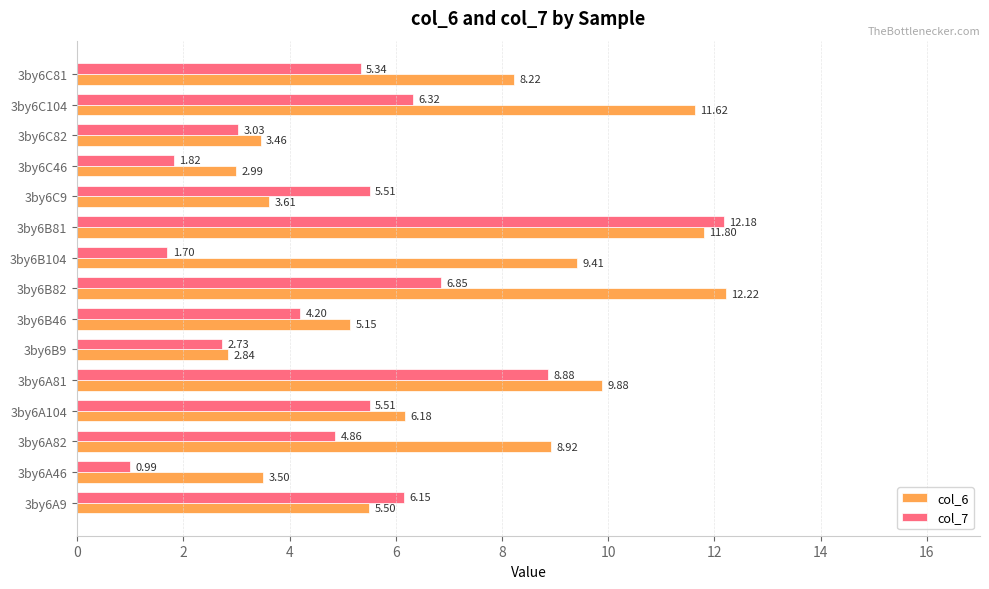

Rank the series by their maximum value, from lowest to highest.

col_7, col_6